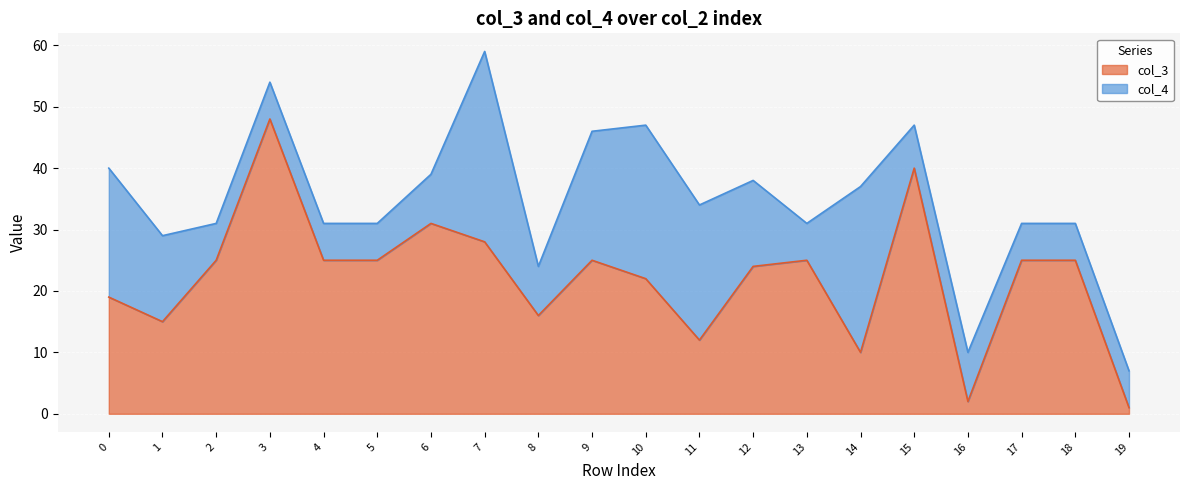

What is the change in value from 7 to 16?

-26